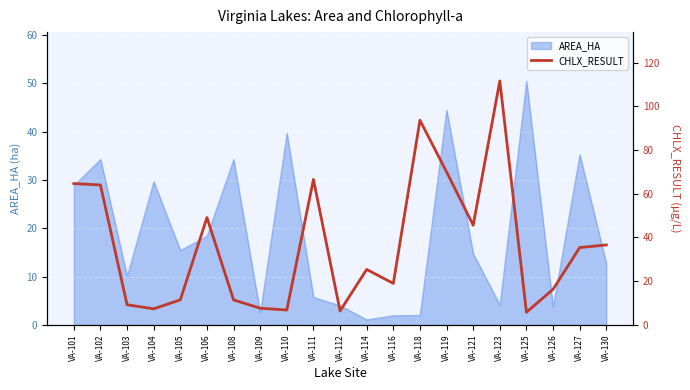

True or false: AREA_HA has a value of 28.8 at VA-101.

True